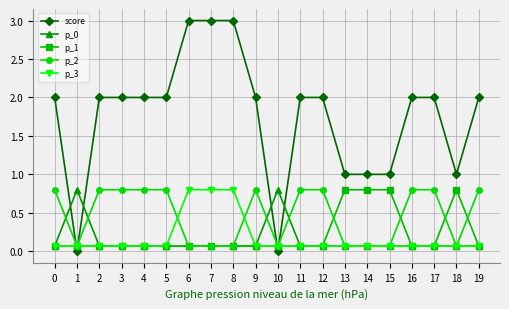

Where do p_2 and score first cross each other?

0 and 1